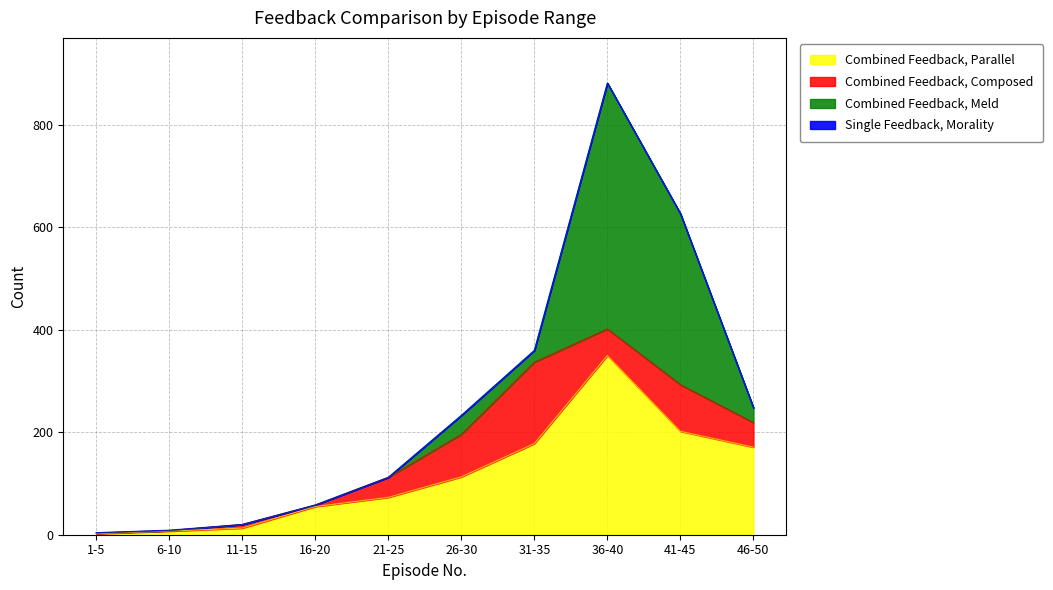

In Combined Feedback, Meld, how many points are higher than both neighbors (excluding endpoints)?

2